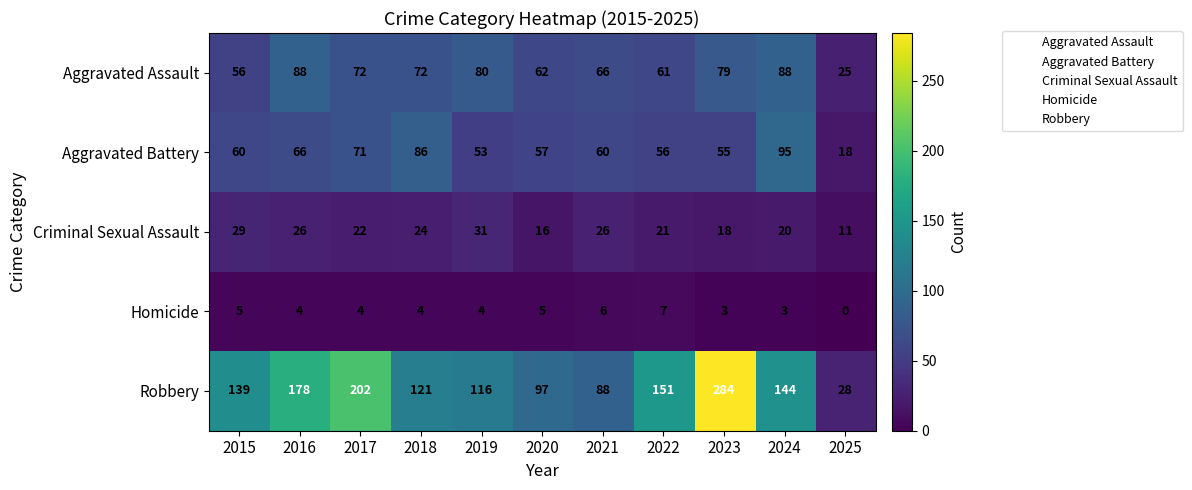

At which category is the sum across all series the highest?

2023